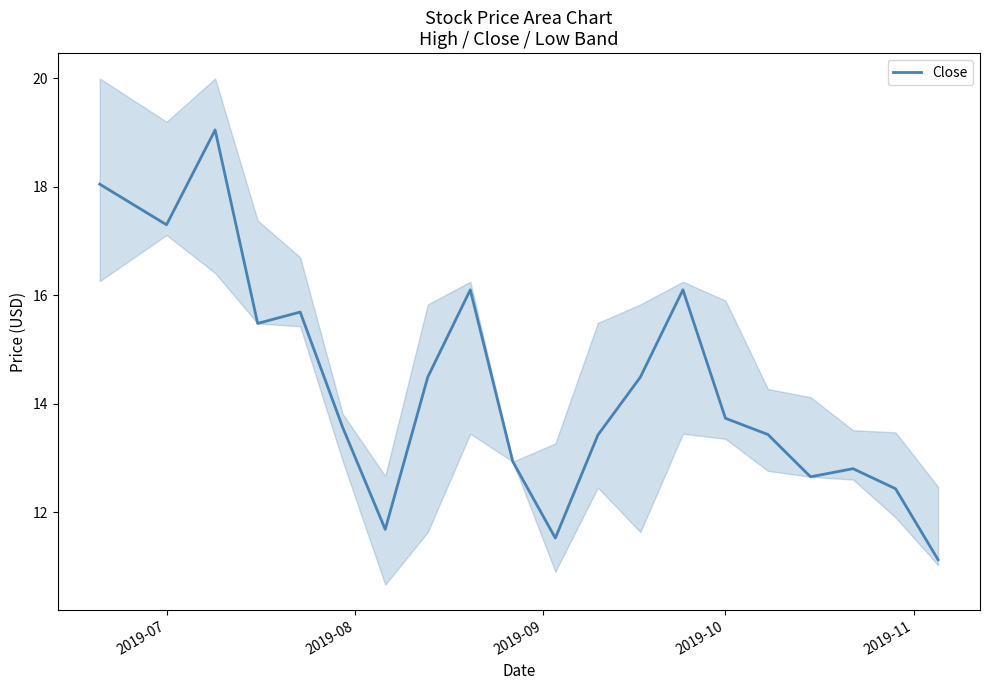

Count the number of data series in this chart.

1